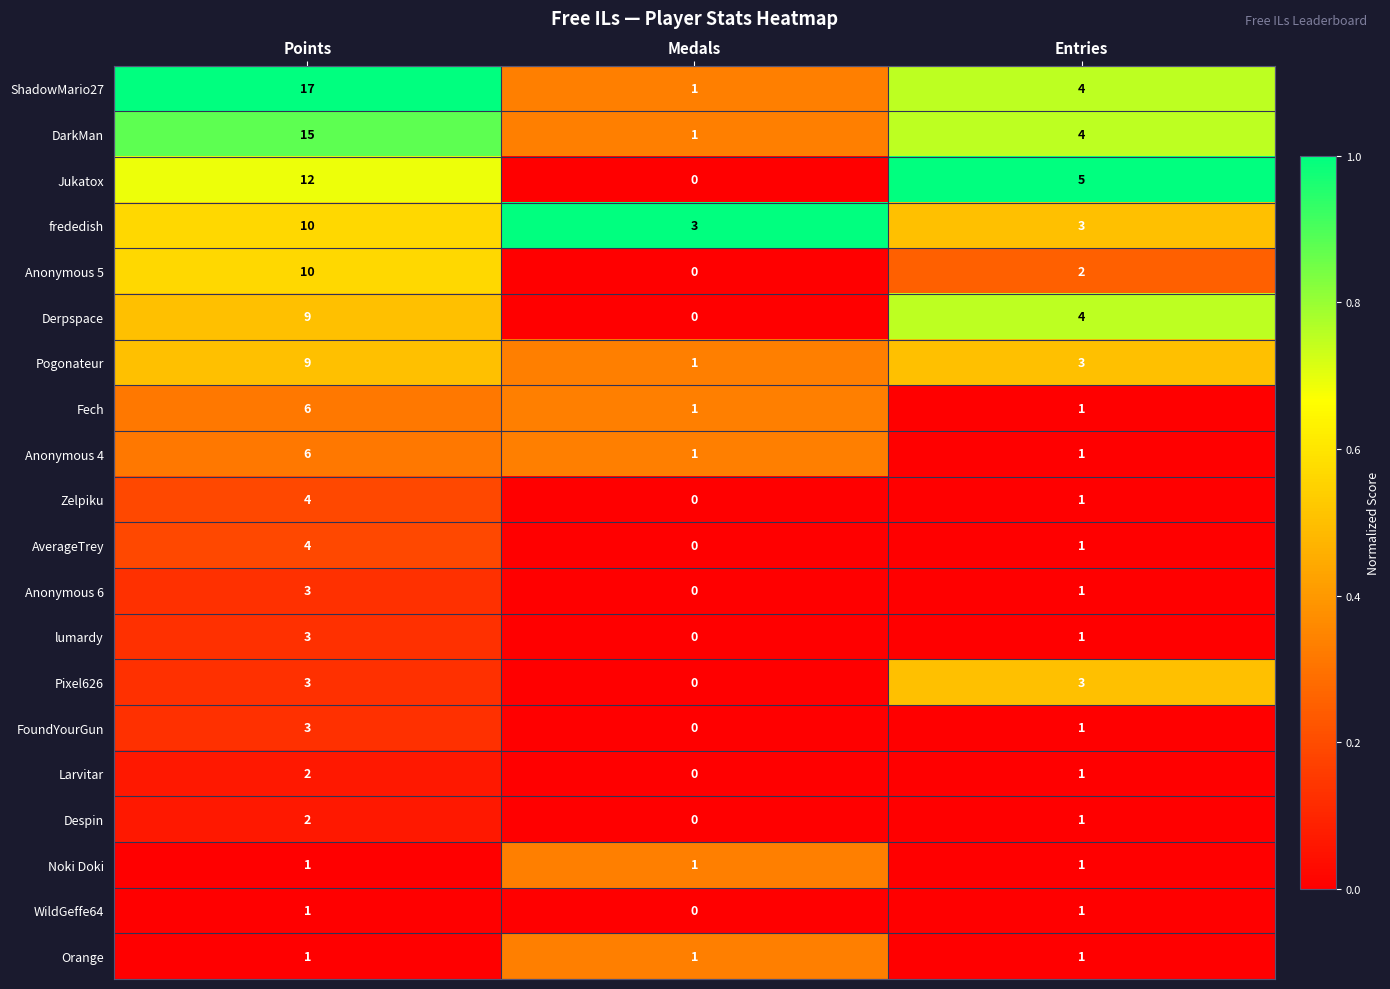

What is the spread (max minus min) of values at Medals?

3